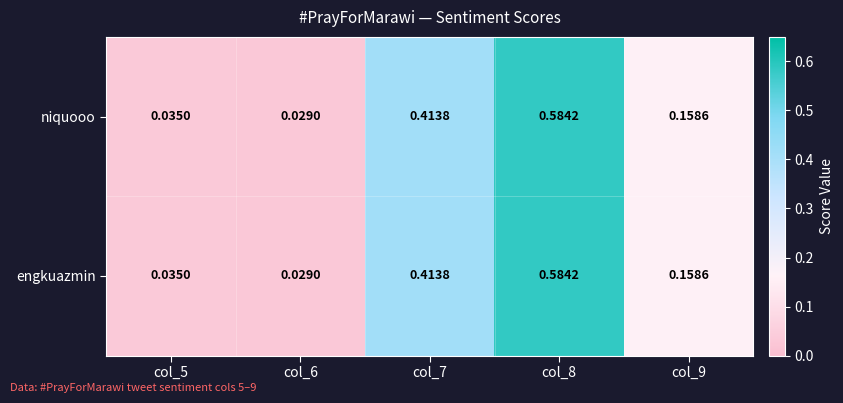

How many categories are shown in the chart?

5